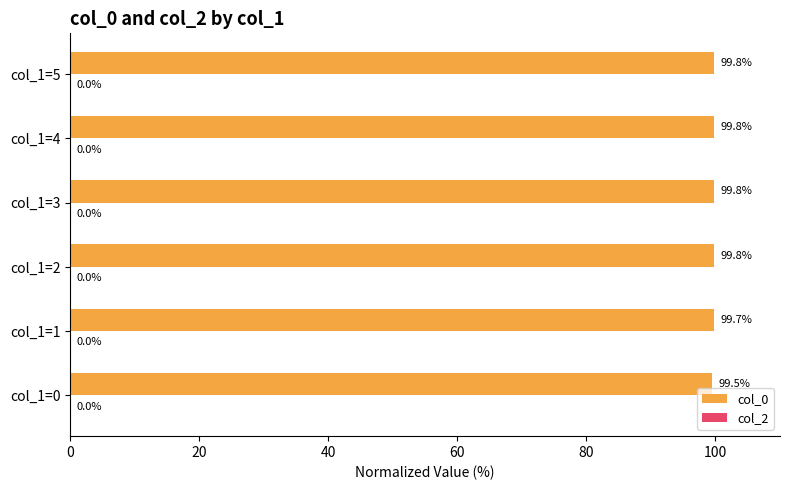

Reading bottom to top, what are all the values shown in this chart?

99.5	99.7	99.8	99.8	99.8	99.8